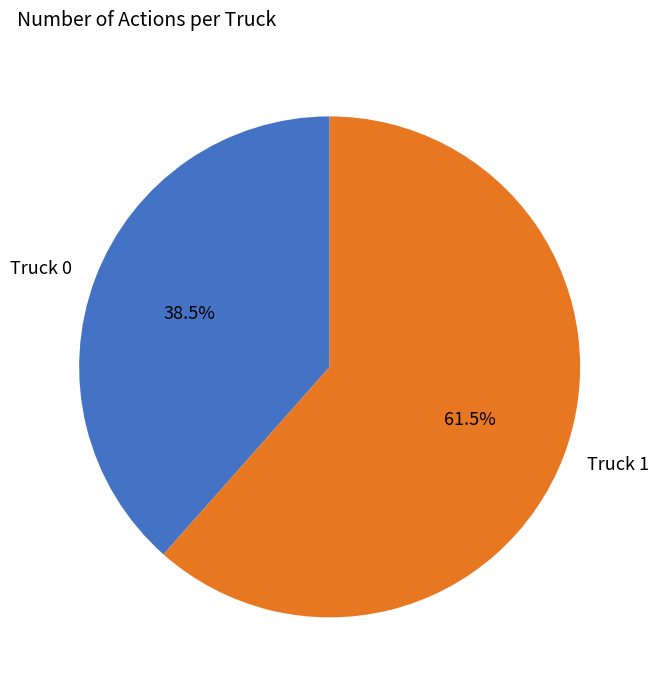

How many slices are in this pie chart?

2